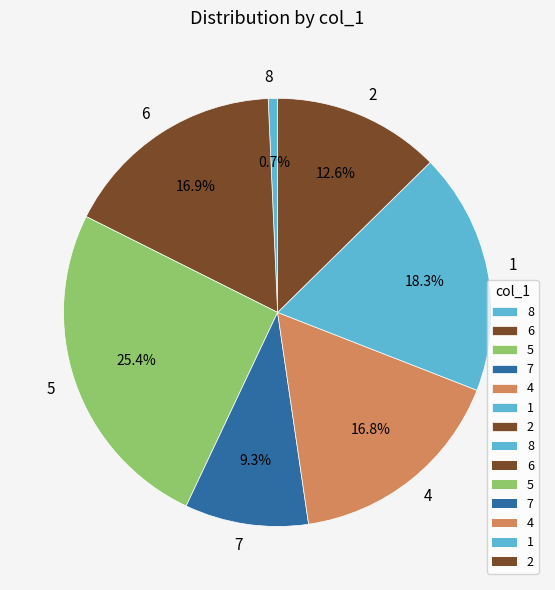

Is 4 the majority of the pie?

No